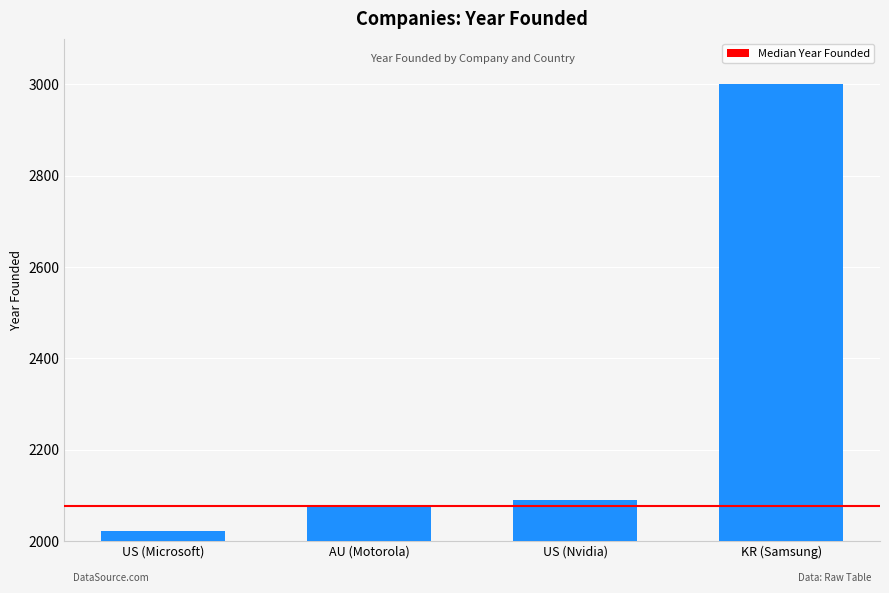

The value at US (Microsoft) is 1213. True or false?

False